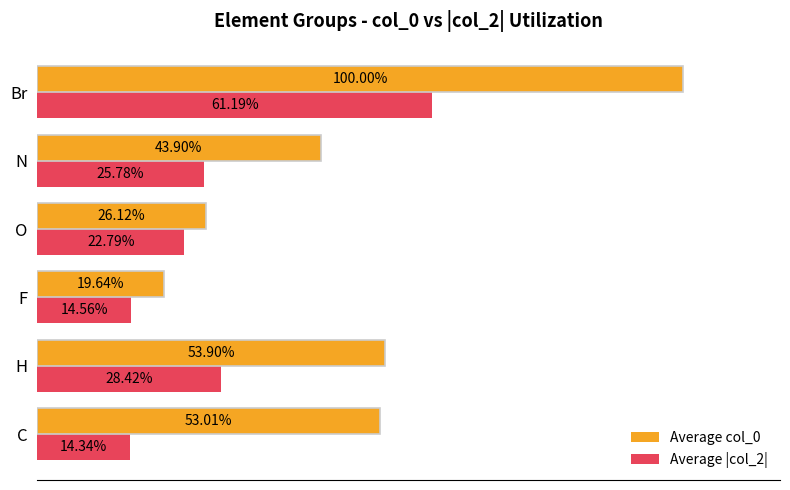

Rank the series by their average value, from lowest to highest.

Average |col_2|, Average col_0